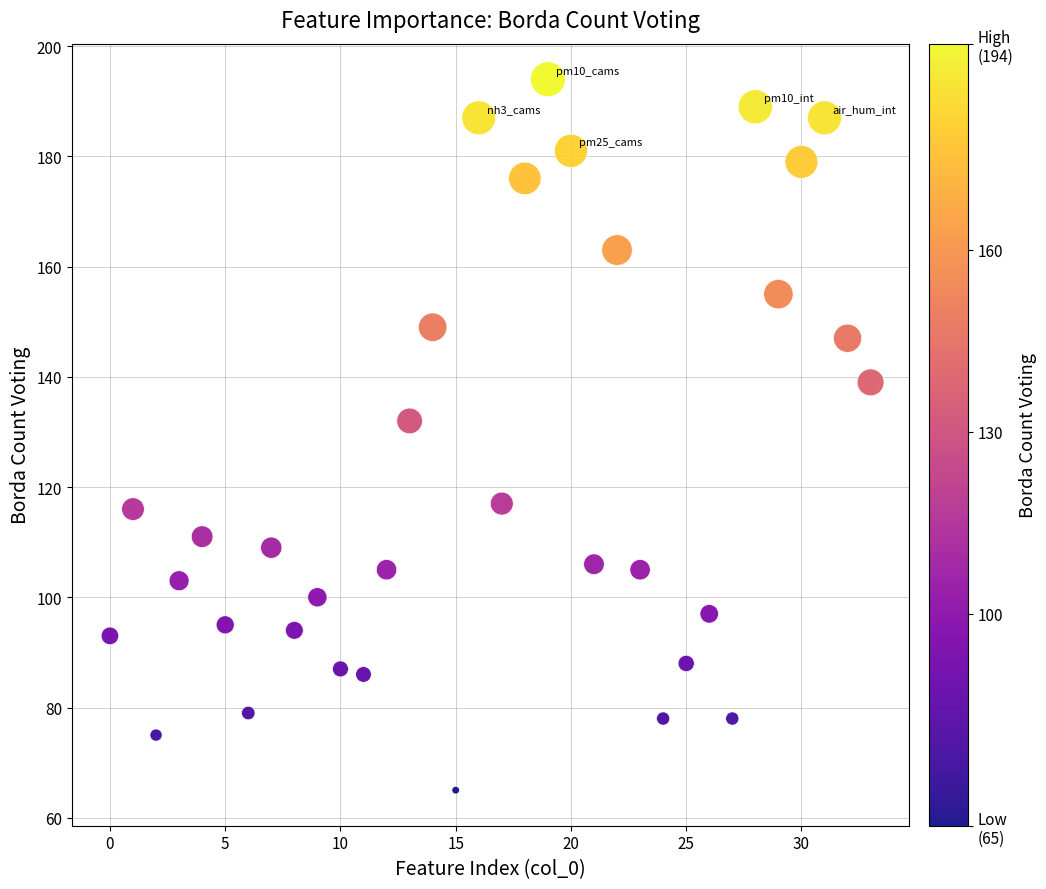

What is the range of Y values (max minus min)?

129